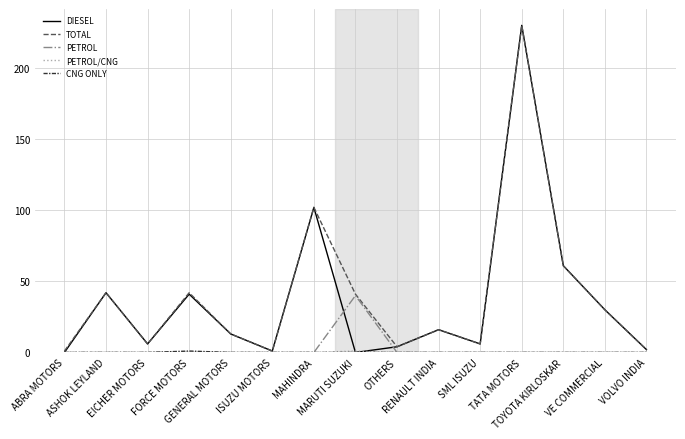

Which series has the largest range (max minus min)?

DIESEL